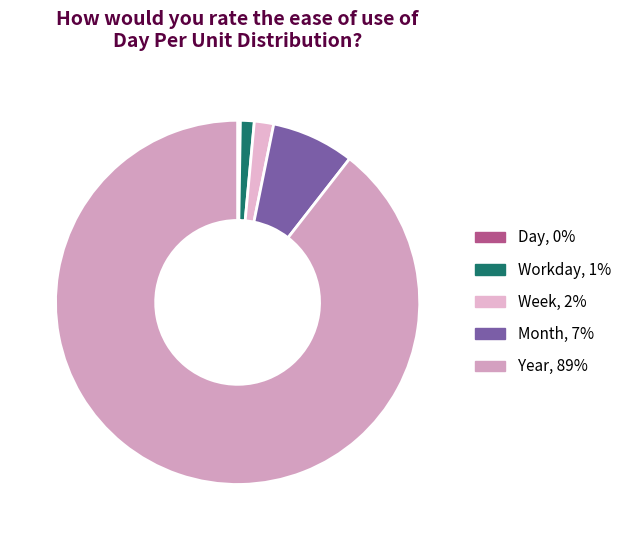

To the nearest percent, what portion does Month represent?

7%